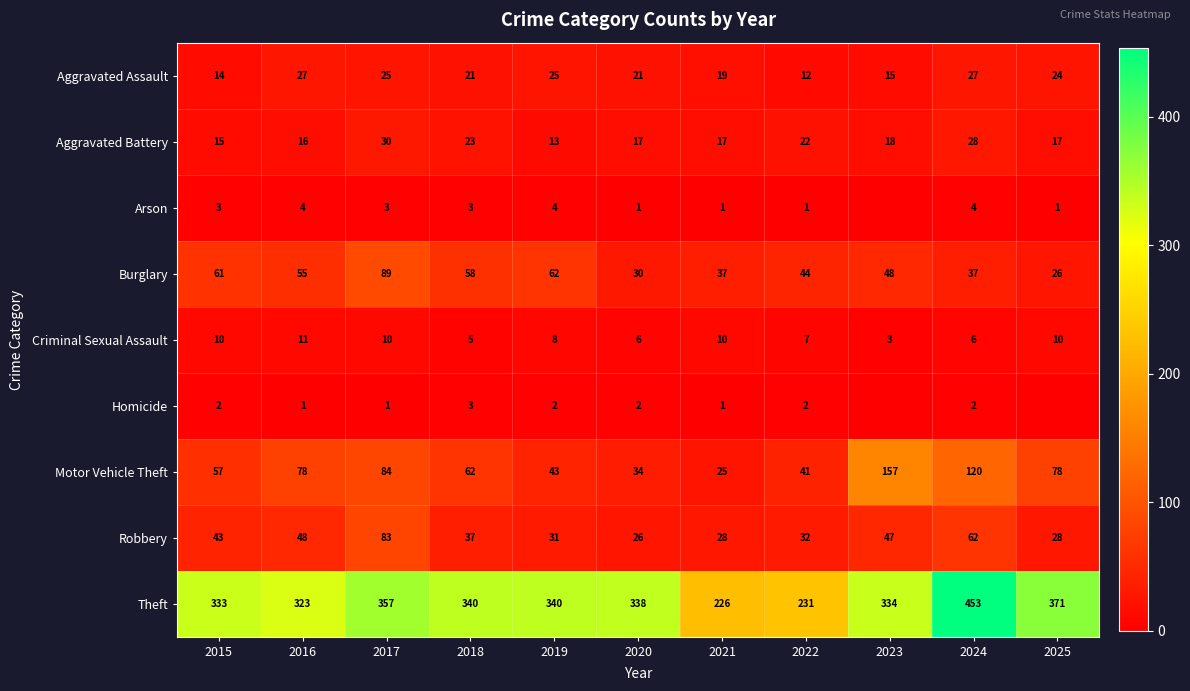

What is the average value of the Aggravated Assault series?

21